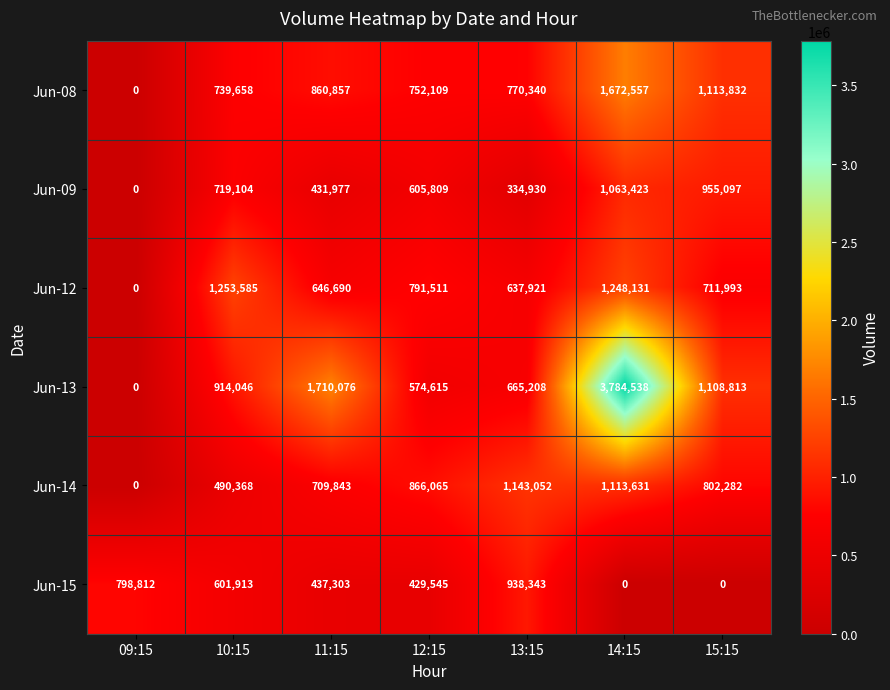

What is the difference between the highest and lowest values at 15:15?

1113832